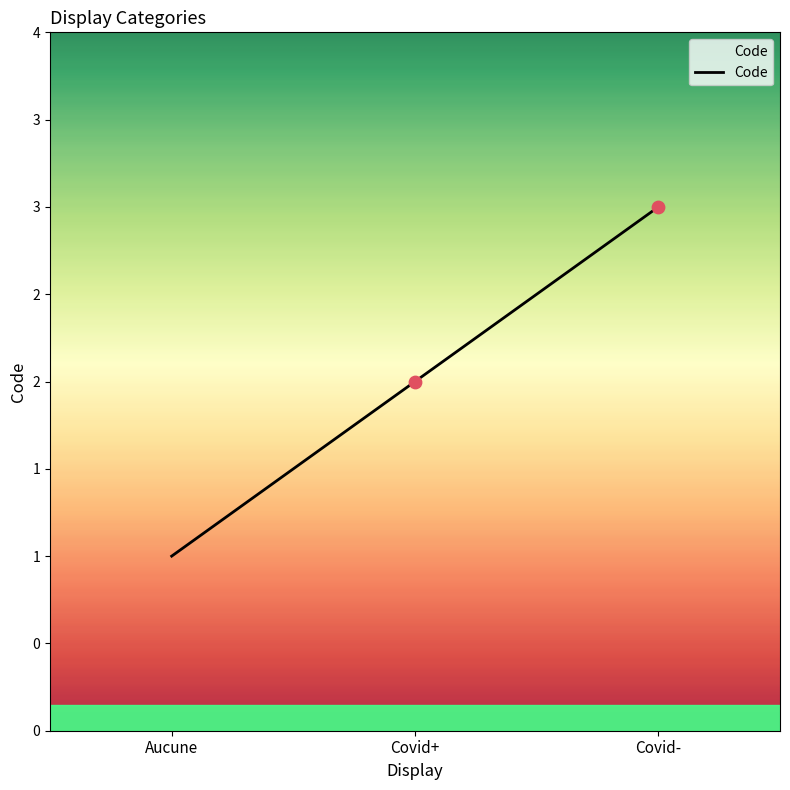

What is the change in value from Aucune to Covid-?

+2